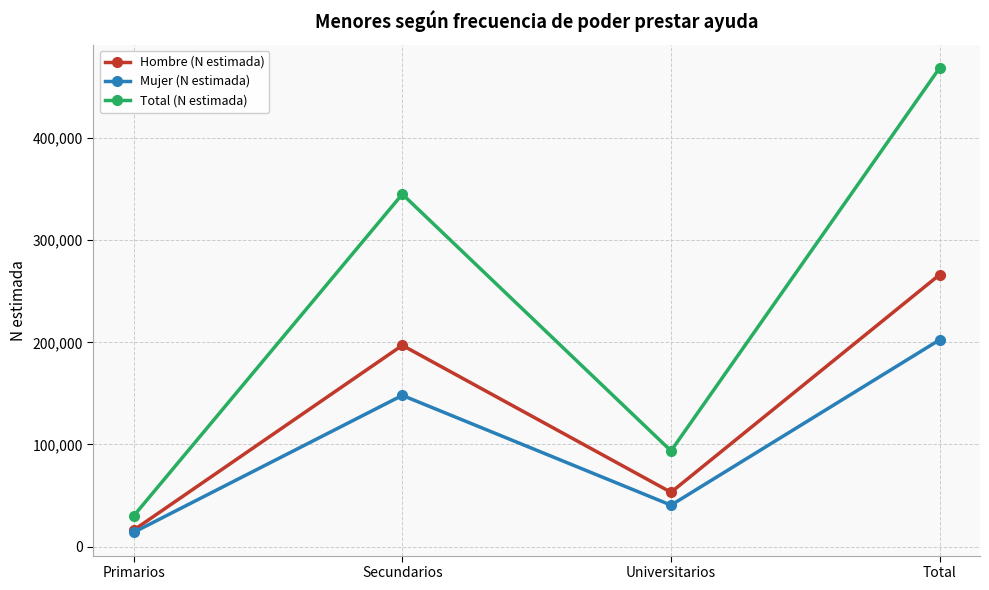

List the series in order of their overall mean, highest first.

Total (N estimada), Hombre (N estimada), Mujer (N estimada)